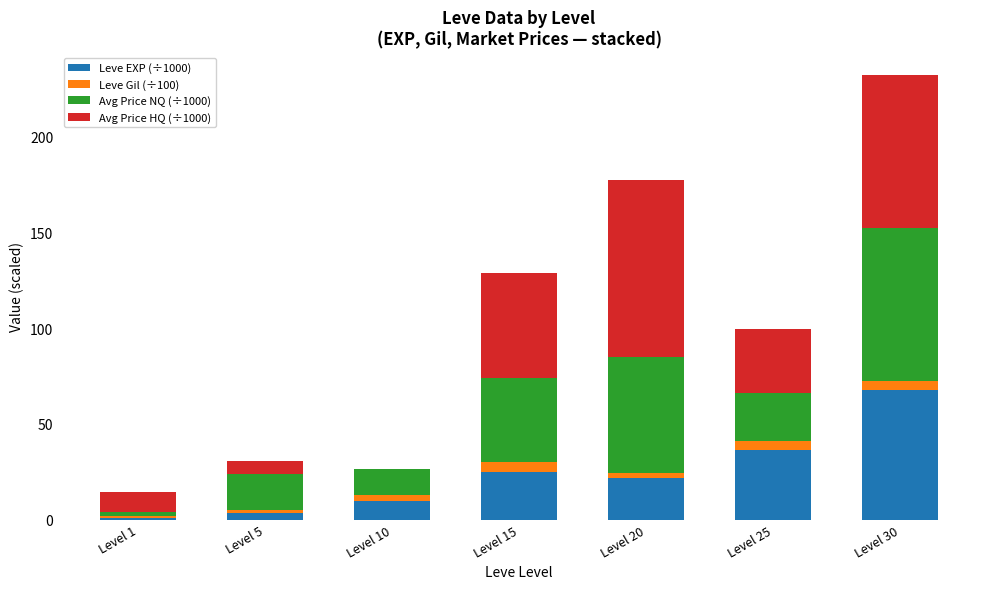

What is the sum of all Leve EXP (÷1000) values?

164.7